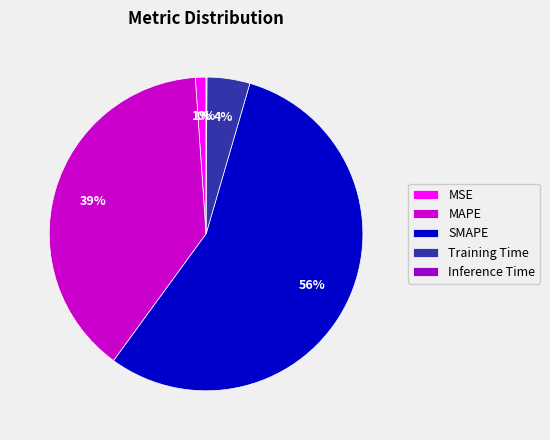

Which slice is the largest?

SMAPE